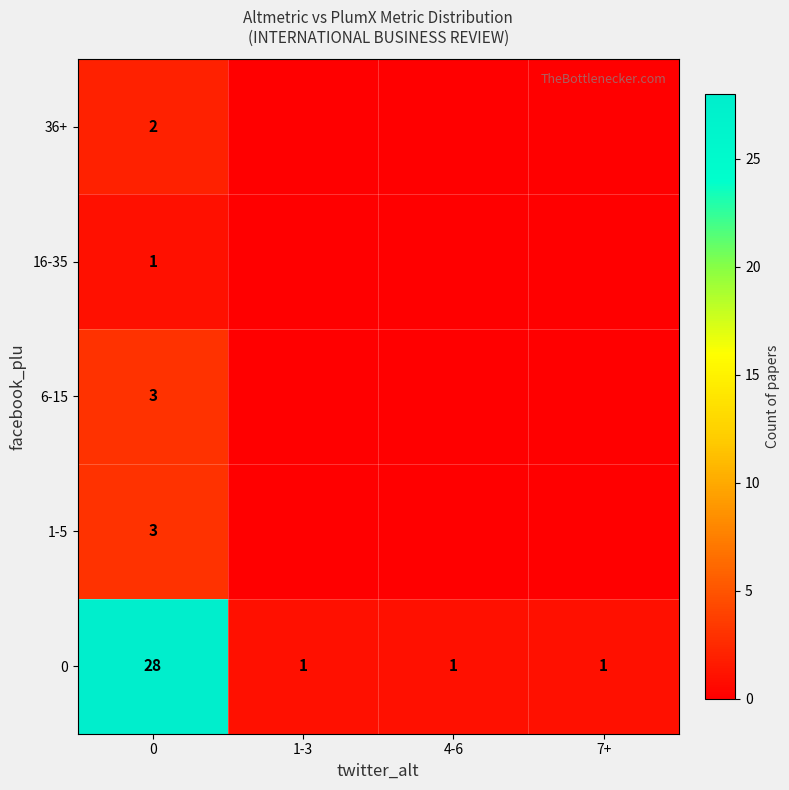

At how many categories does at least one series exceed 22?

1